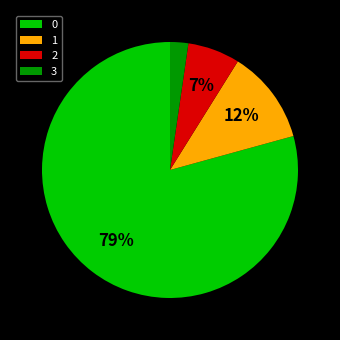

To the nearest percent, what is the average slice percentage?

25%